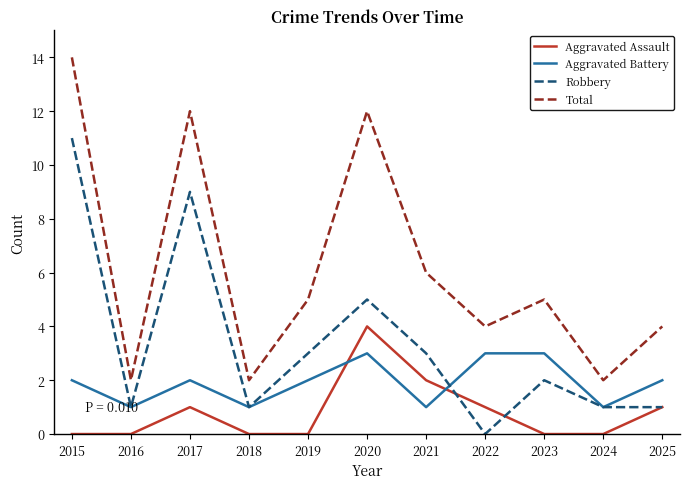

How many lines are shown in the chart?

4